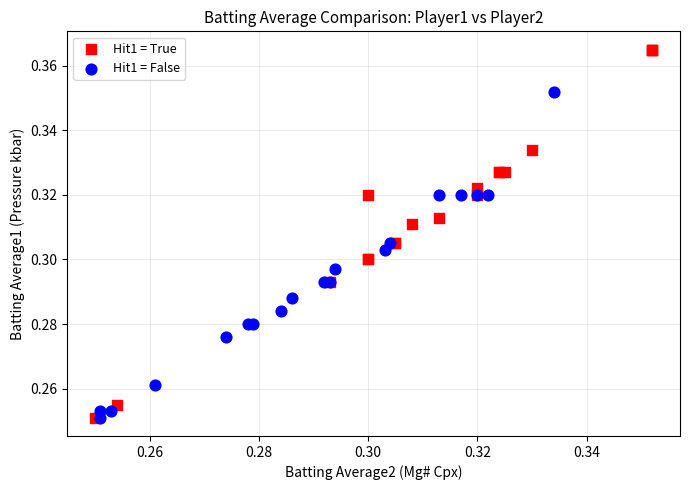

Which series has the widest spread of Y values?

Hit1 = True